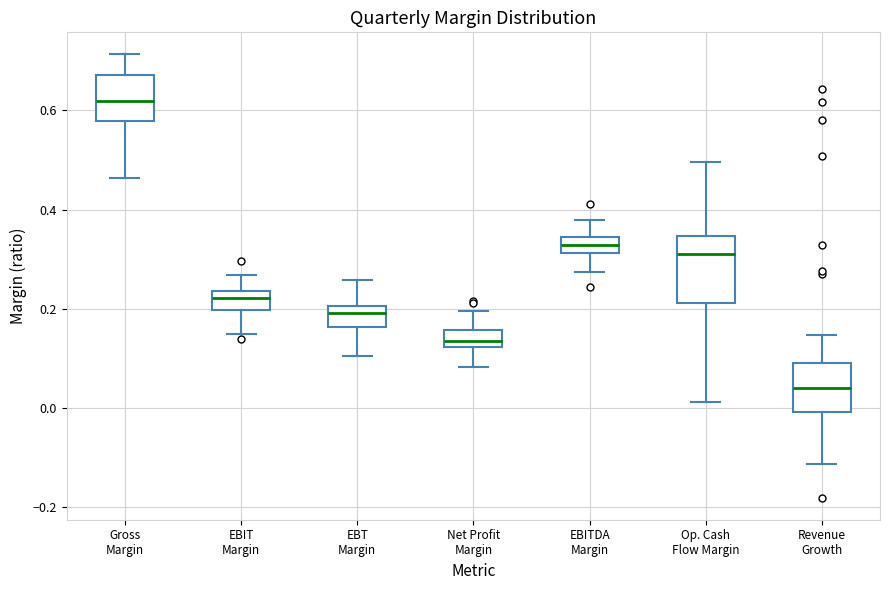

Which box has the lowest median line?

Revenue Growth